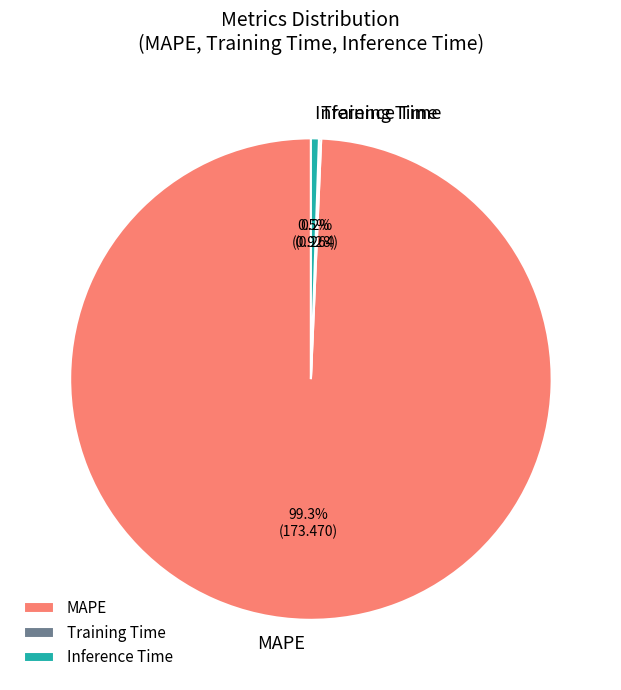

What is the largest slice in the pie chart?

MAPE